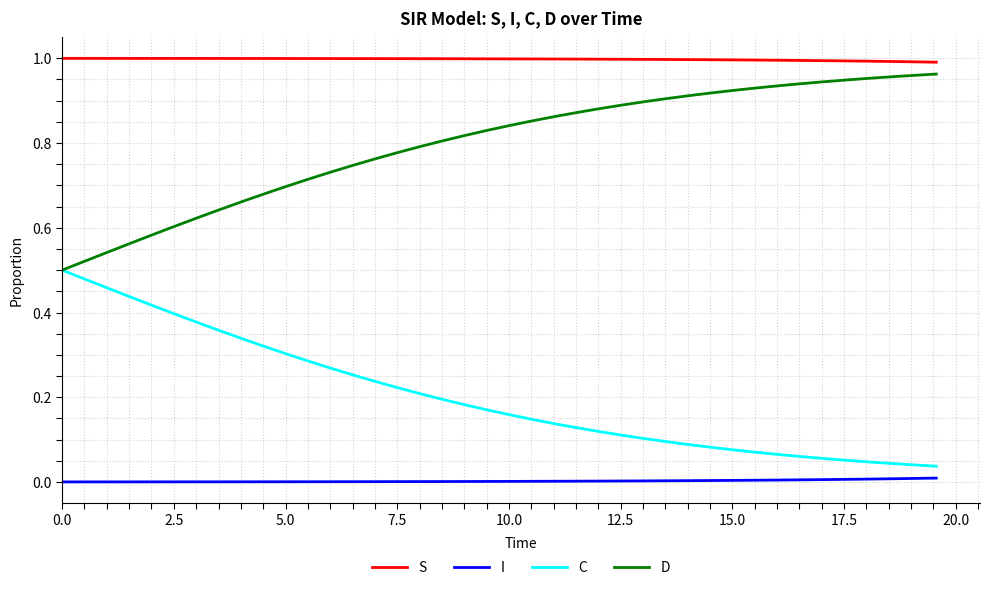

Which series has the largest total across all categories?

S